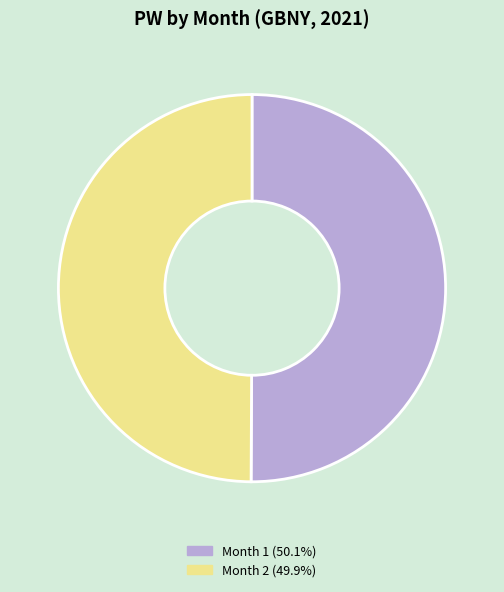

Approximately how many times larger is the value at Month 1 (50.1%) compared to Month 2 (49.9%)?

1.0